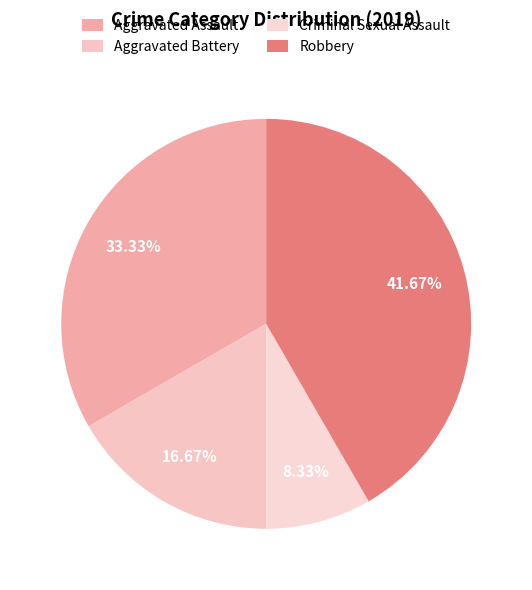

Rank the categories by value from lowest to highest.

Criminal Sexual Assault, Aggravated Battery, Aggravated Assault, Robbery